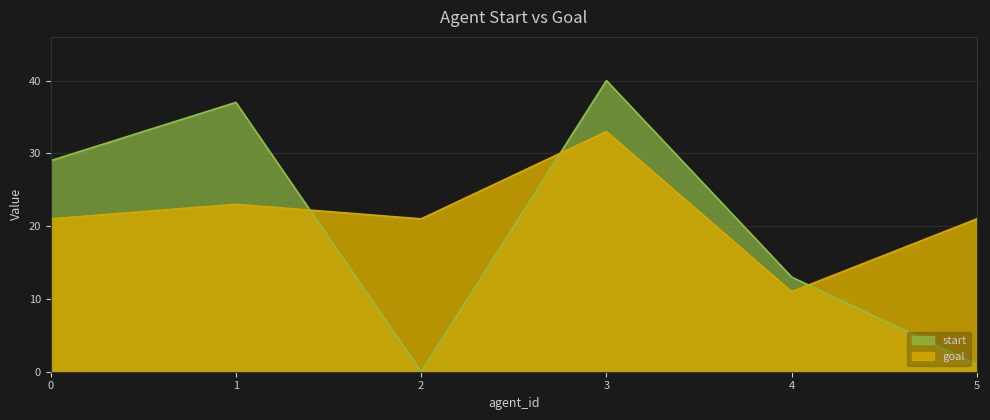

Which series changed the most between 0 and 2?

start